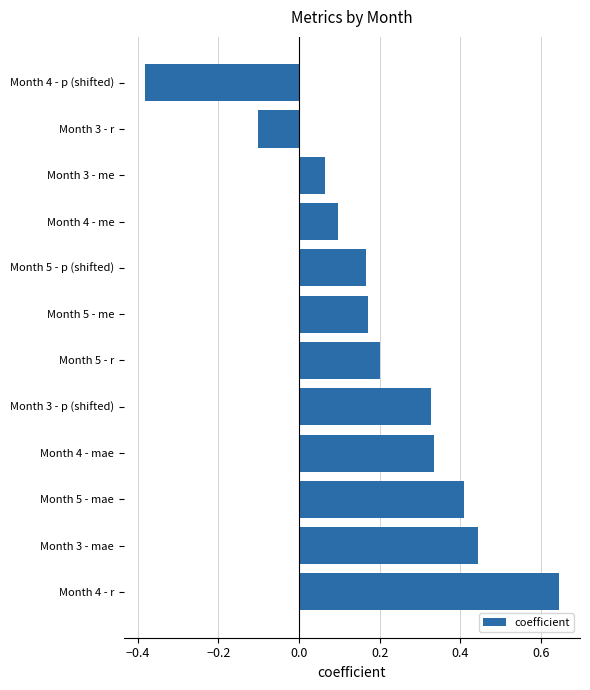

Which category has the lowest value across all series?

Month 4 - p (shifted)